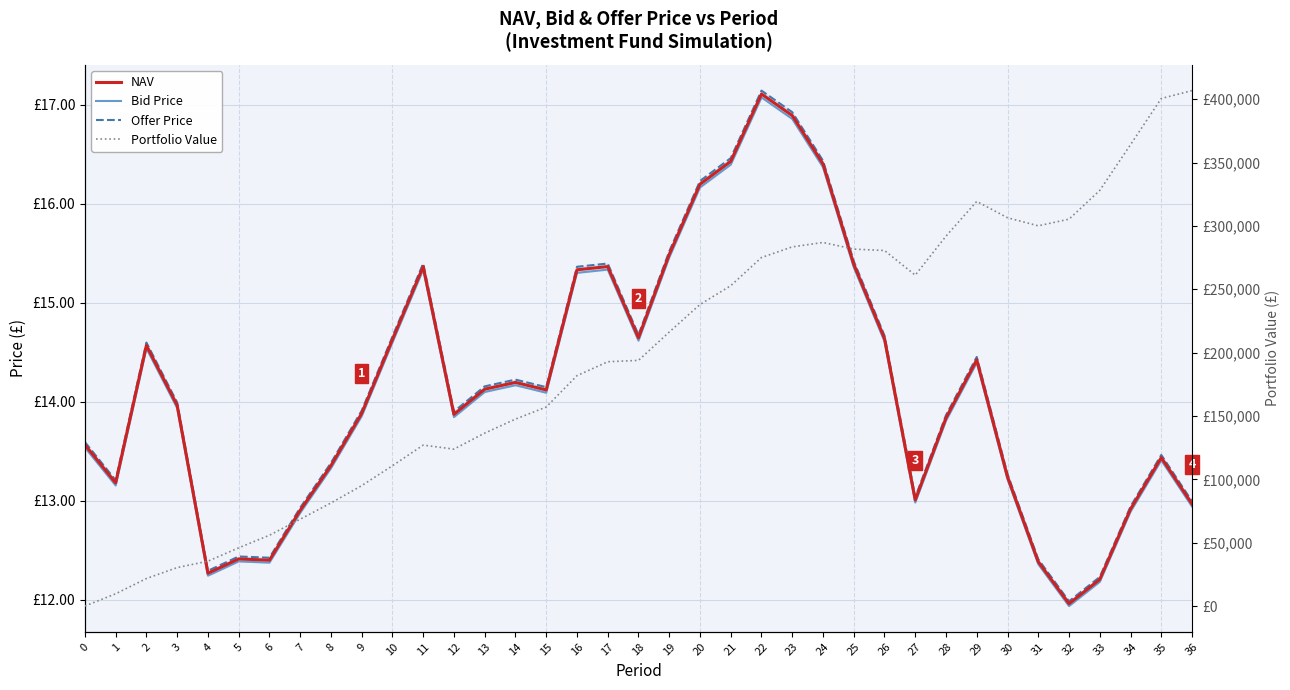

Rank the series at 10 from lowest to highest value.

Bid Price, NAV, Offer Price, Portfolio Value